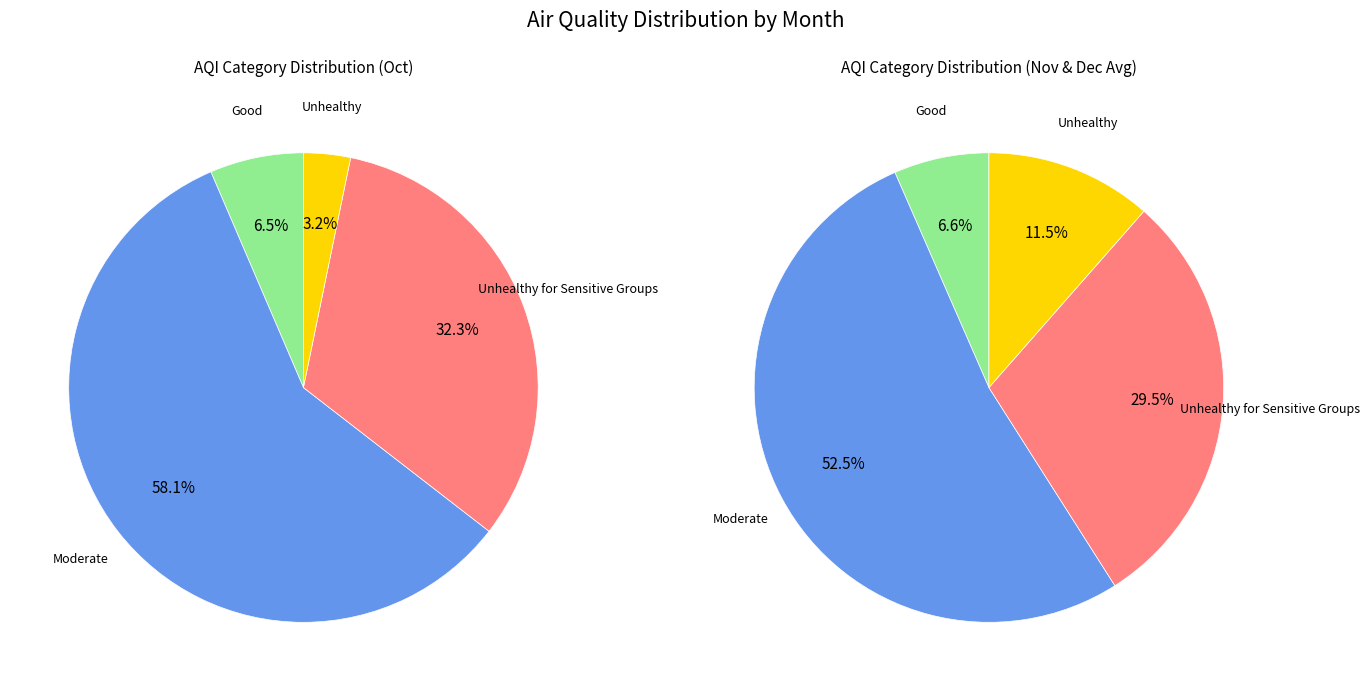

To the nearest percent, what is the difference between the Dec and Oct slice percentages?

10%